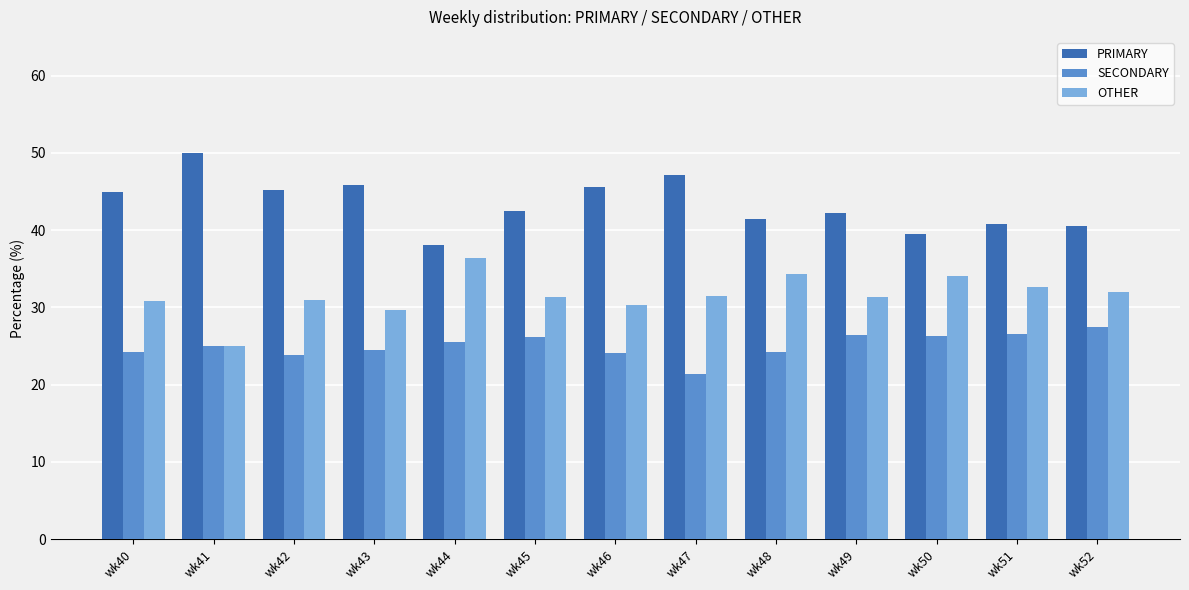

True or false: OTHER has a value of 32.7 at wk51.

True